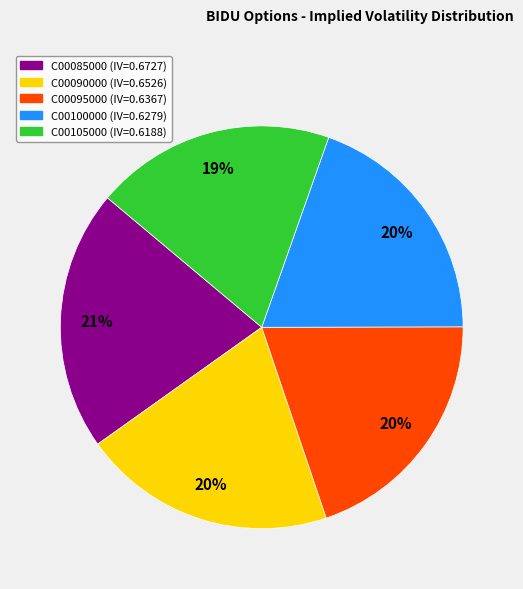

To the nearest percent, what is the difference between the largest and smallest slice percentages?

2%